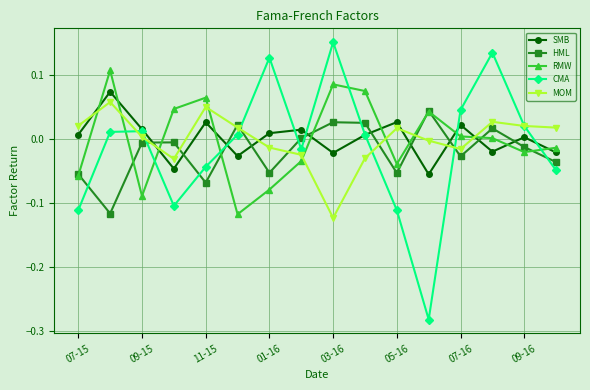

Which series ends up on top after the final intersection of HML and CMA?

HML